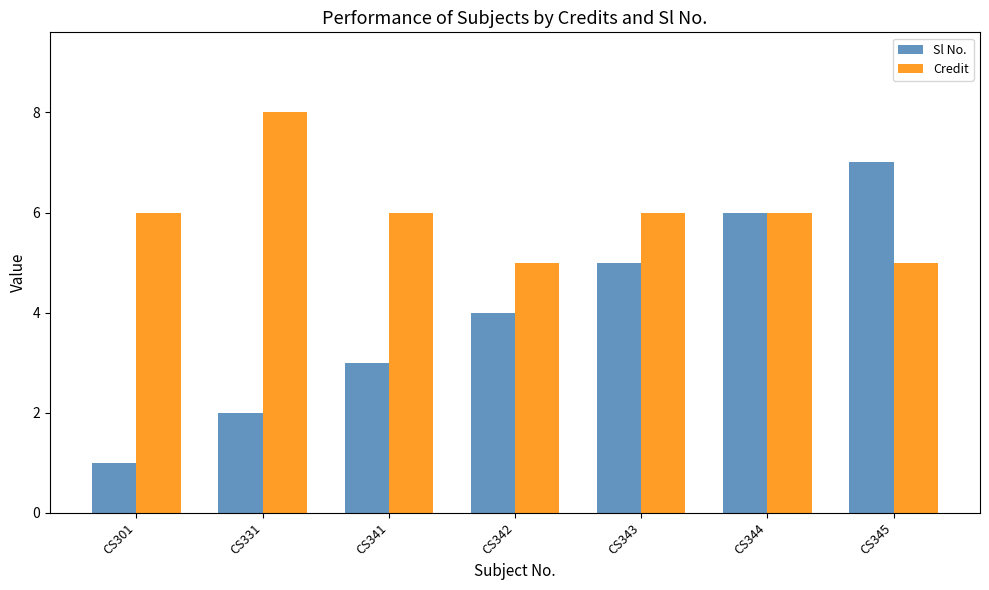

Rank the series by their average value, from lowest to highest.

Sl No., Credit